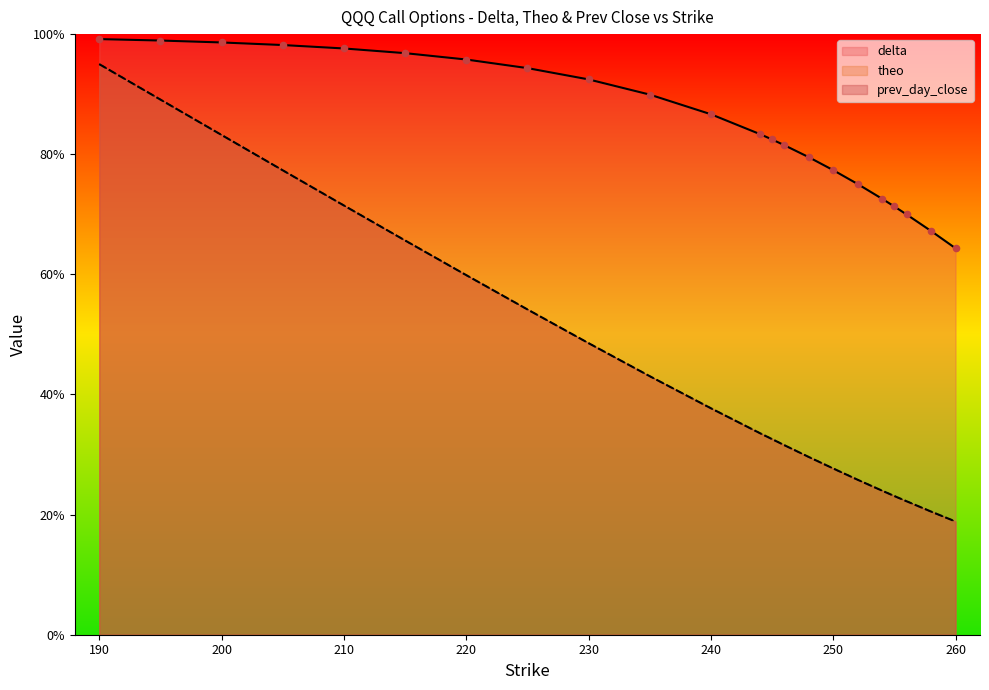

Which series reaches the maximum Y coordinate?

delta